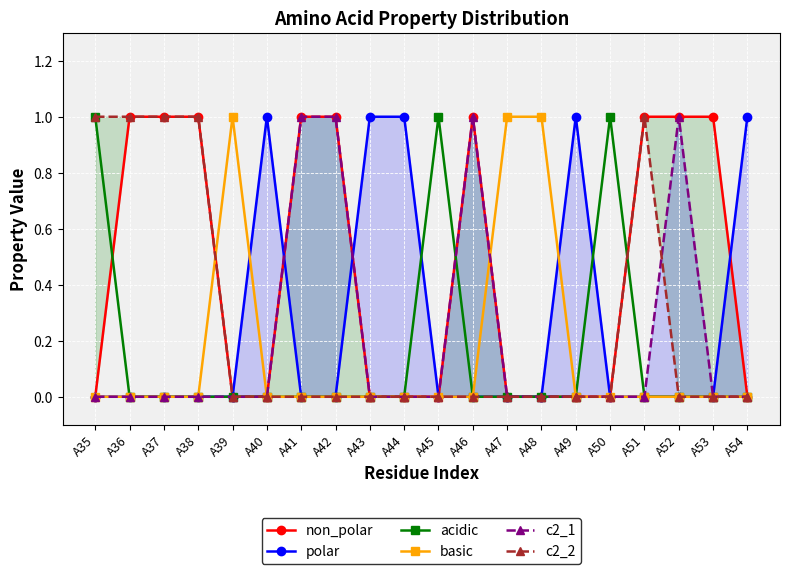

What is the value of the c2_2 point at the 17th from the left?

1